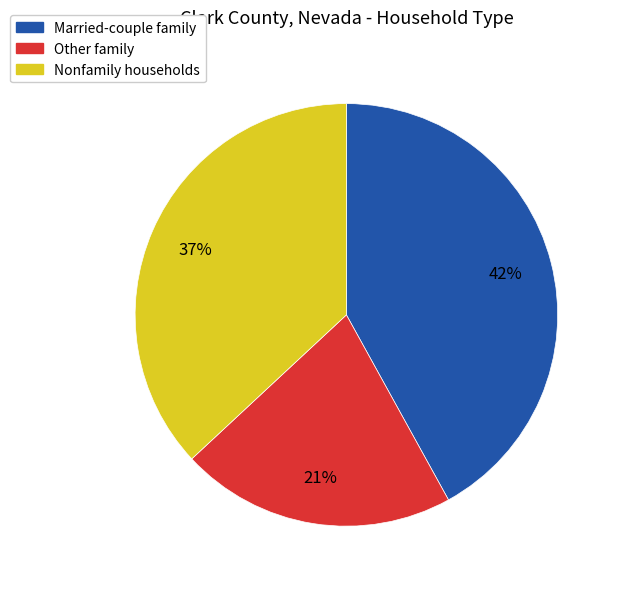

How many segments does this pie chart have?

3